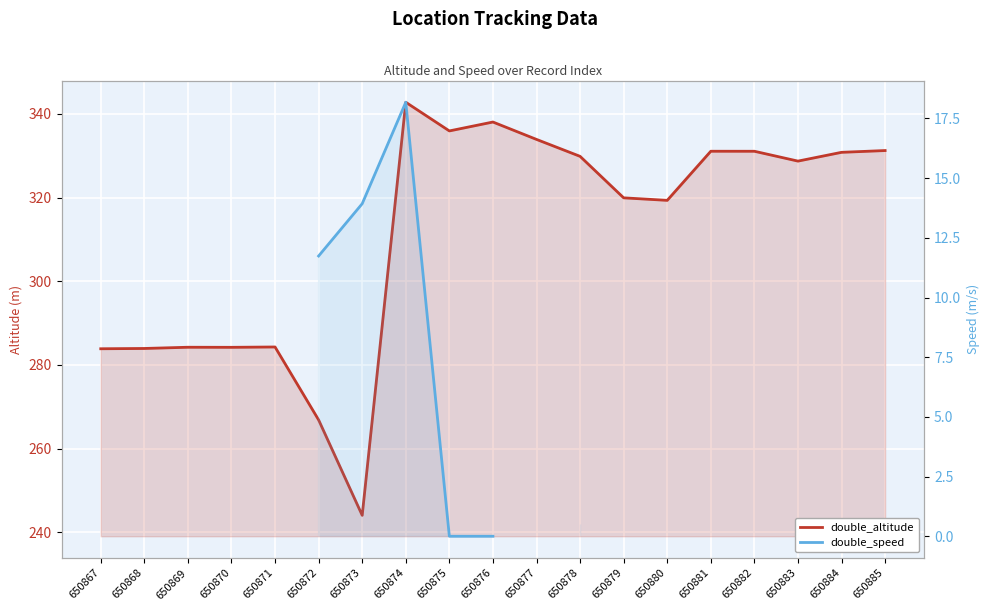

What are all the series names shown in the legend?

double_altitude, double_speed